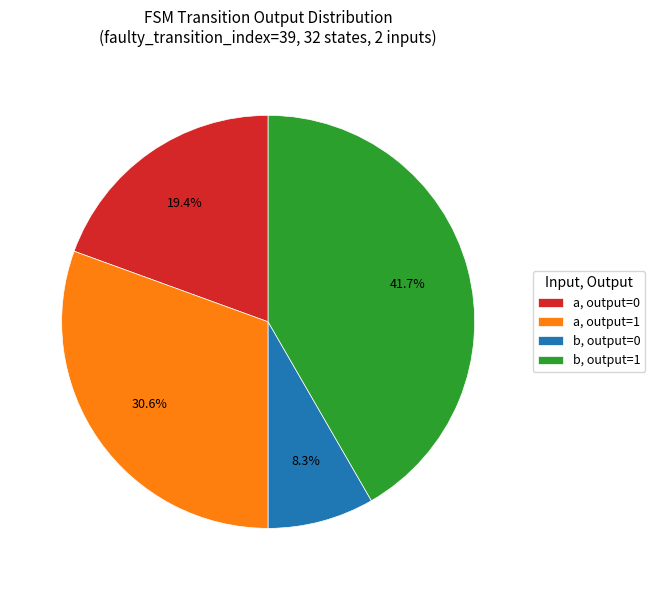

Is there a majority slice in this chart?

No